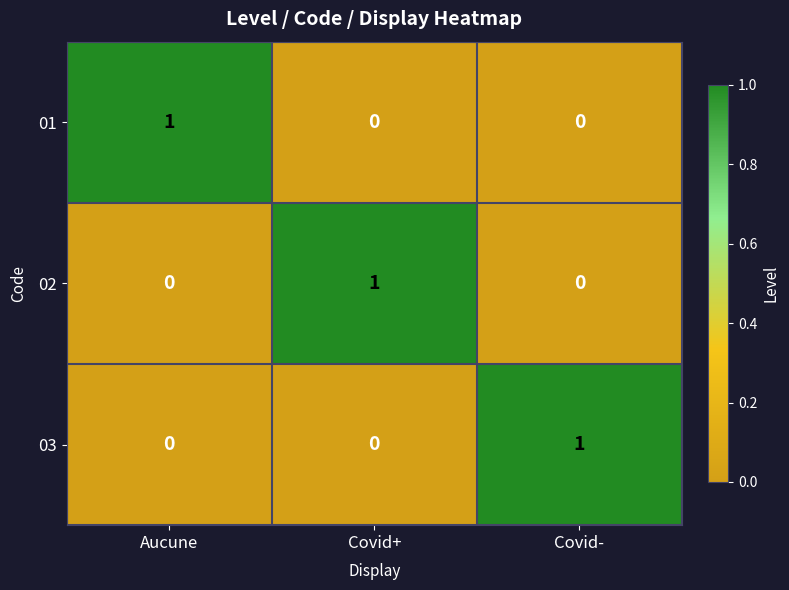

True or false: 02 has a value of 1 at Covid+.

True